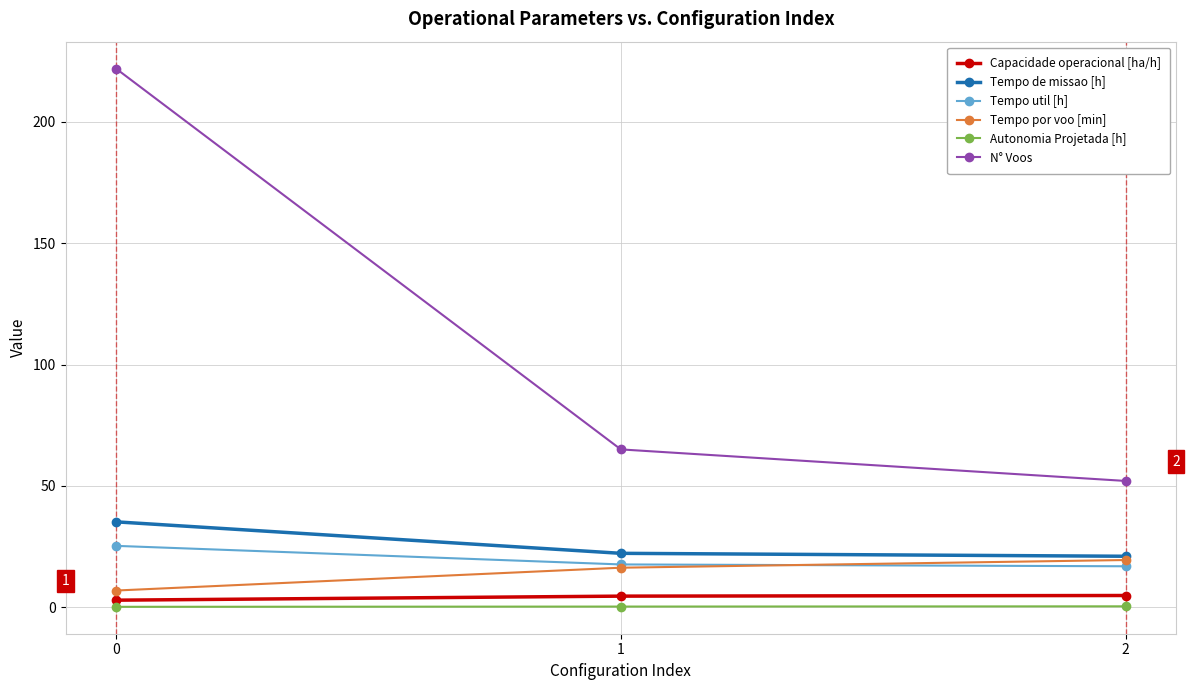

What is the sum of the Tempo por voo [min] values at 0 and 2?

26.2